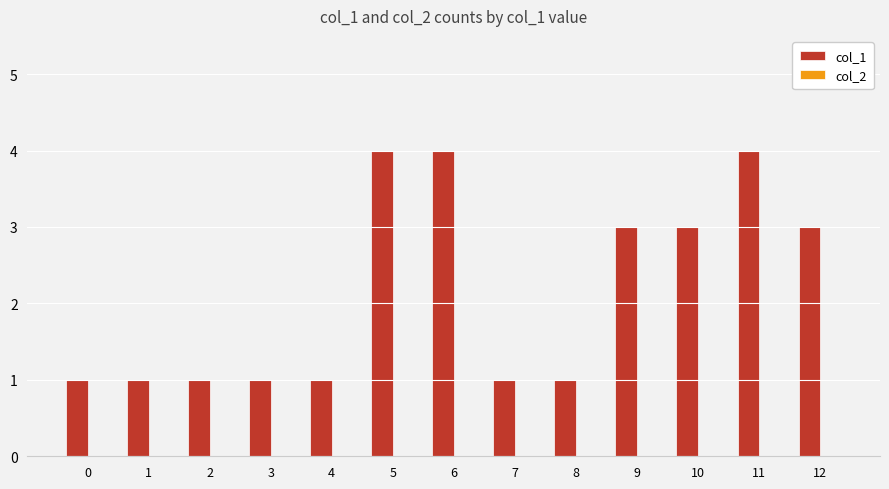

What is the difference between the second highest and minimum values?

3